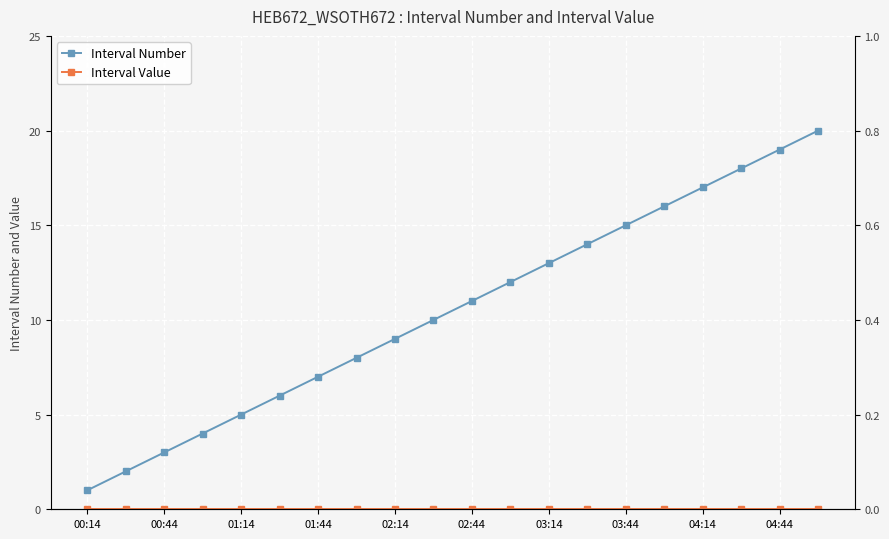

The value of Interval Number at 04:14 is 27. True or false?

False